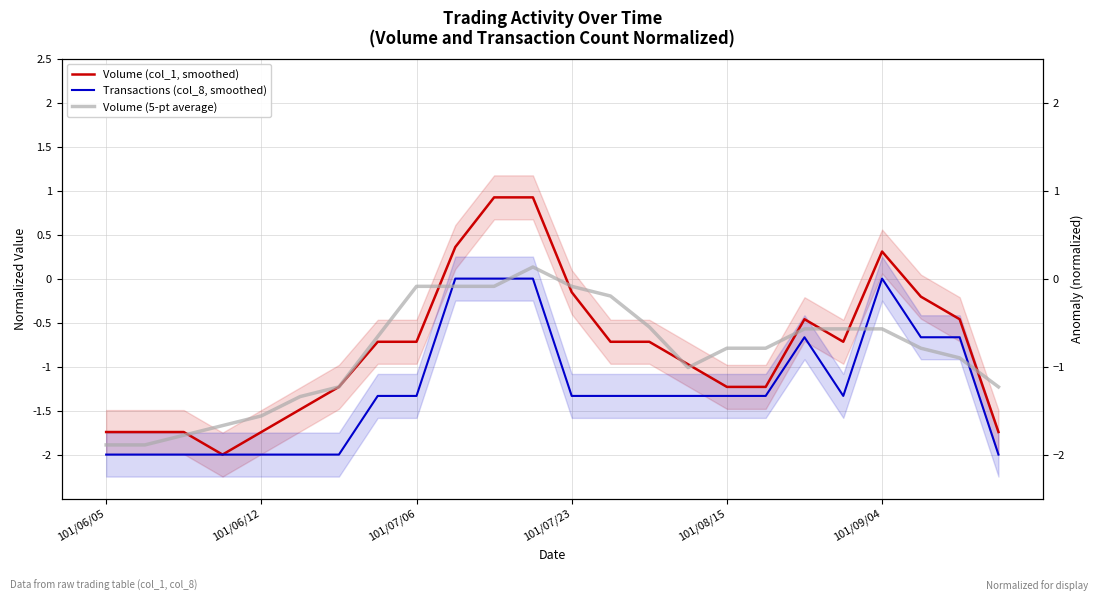

True or false: Volume (col_1, smoothed) and Transactions (col_8, smoothed) cross at least once.

False